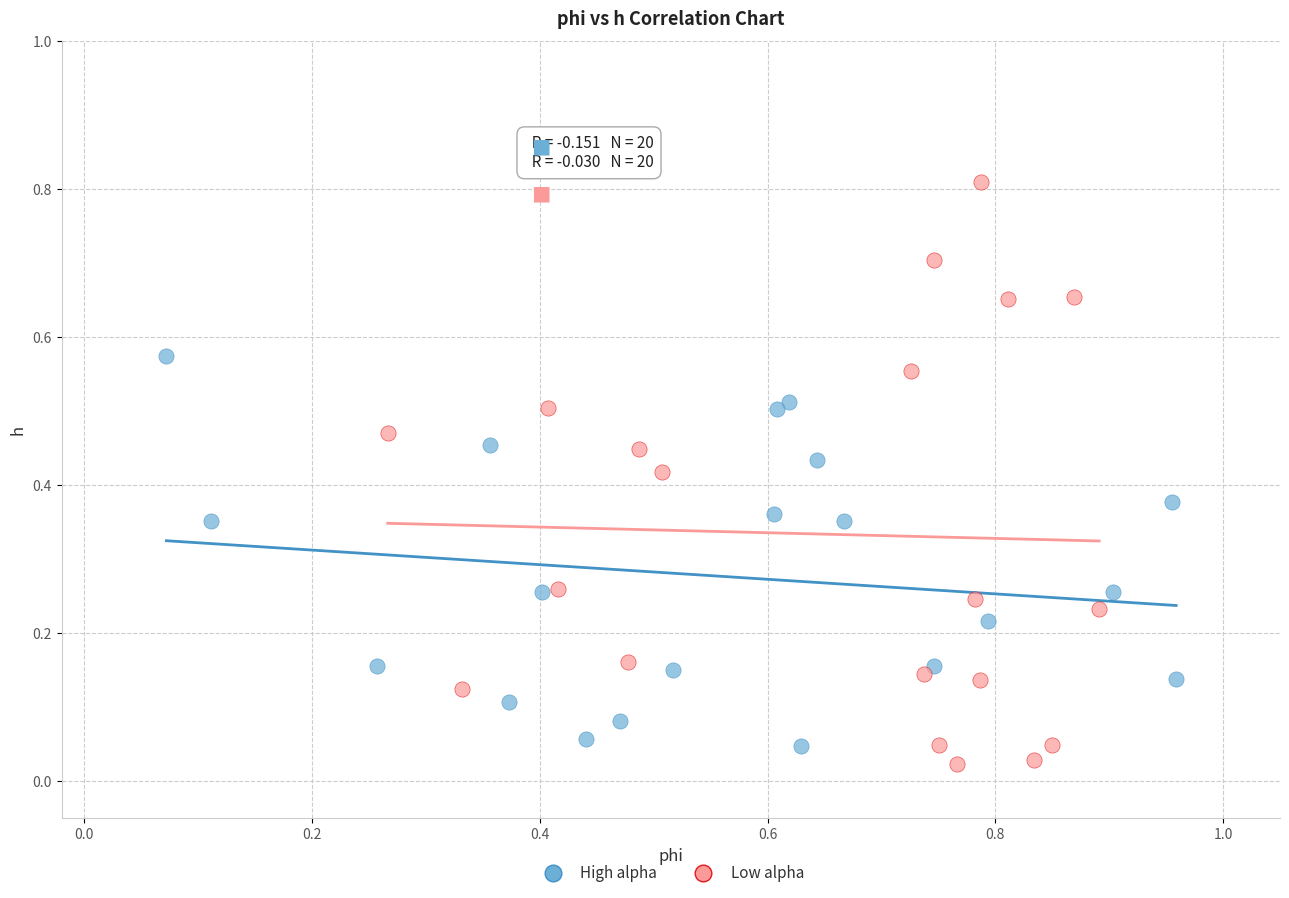

Which series reaches the maximum Y coordinate?

Low alpha